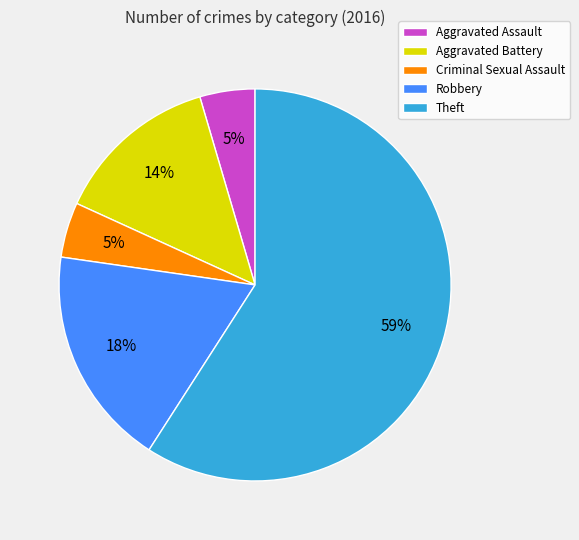

To the nearest percent, what percentage of the pie is Aggravated Battery?

14%